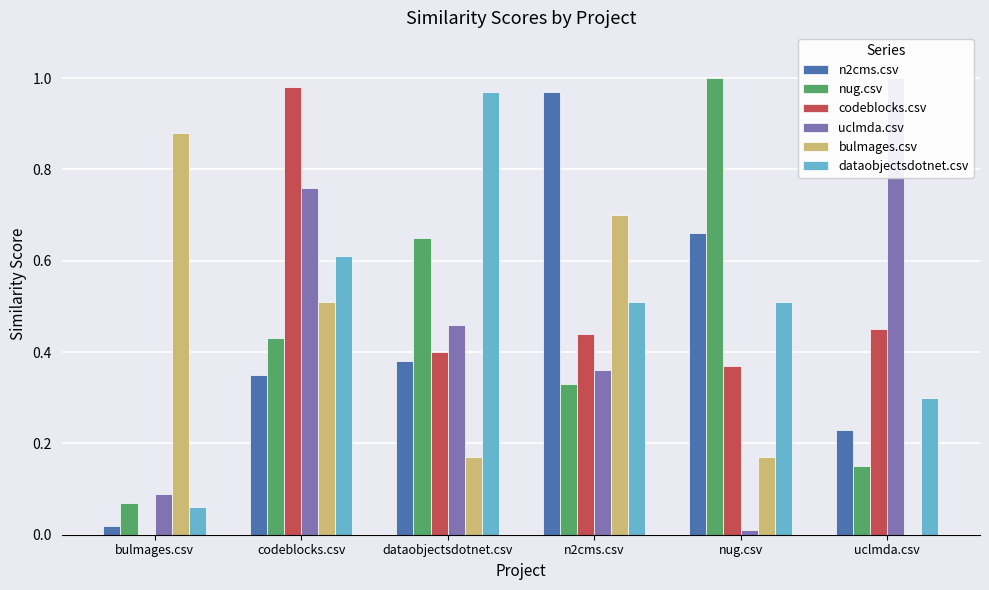

What is the label of the 2nd bar from the left?

codeblocks.csv